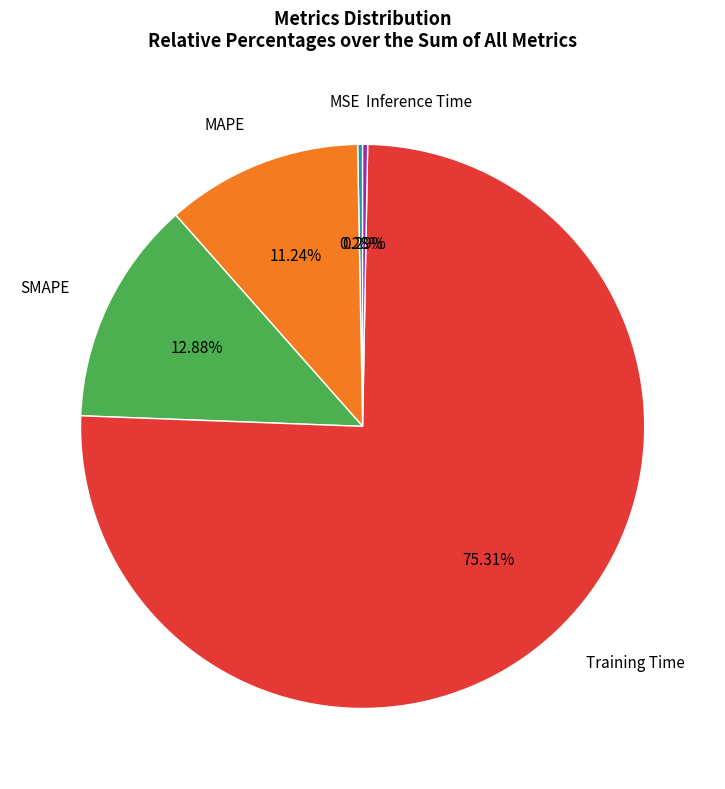

Is it true that MAPE is 11% of the pie?

True